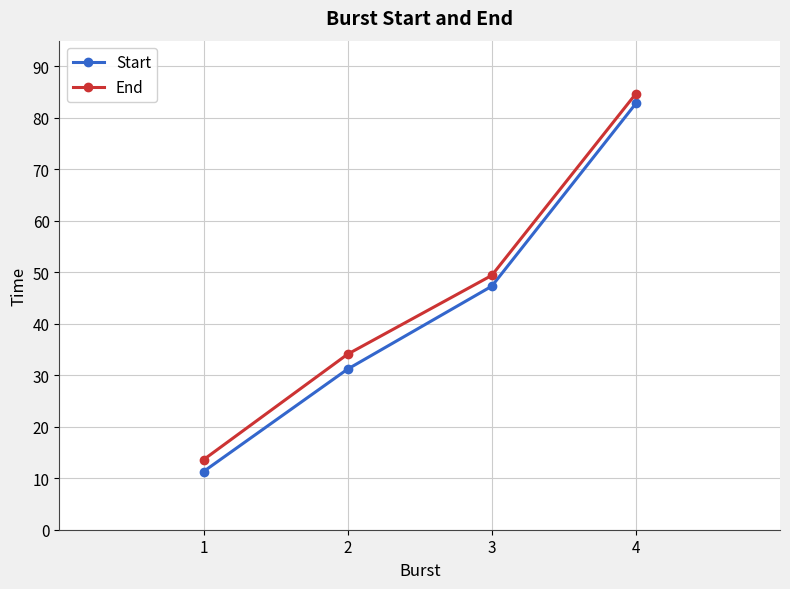

What is the difference between the maximum and second lowest values in the Start series?

51.6